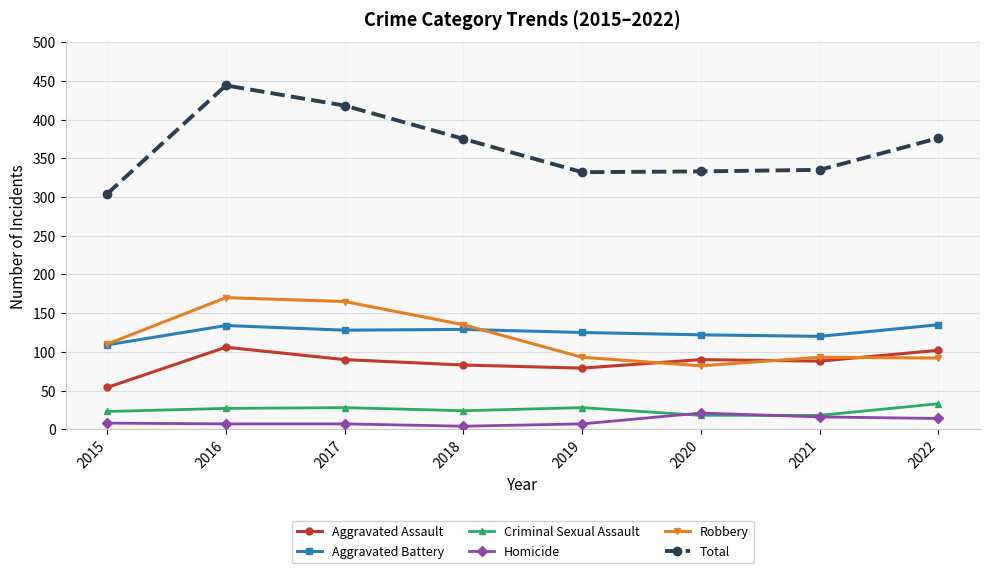

True or false: Total and Robbery intersect in this chart.

False